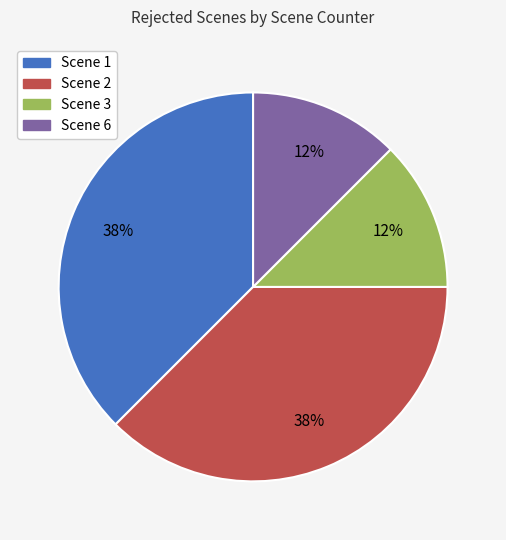

Which has a higher value, Scene 3 or Scene 1?

Scene 1